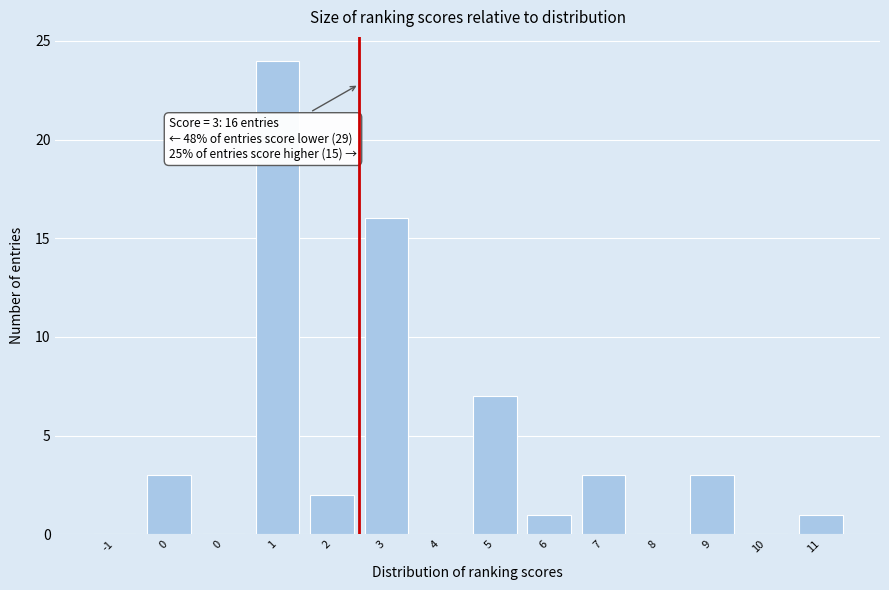

Count the number of data series in this chart.

1